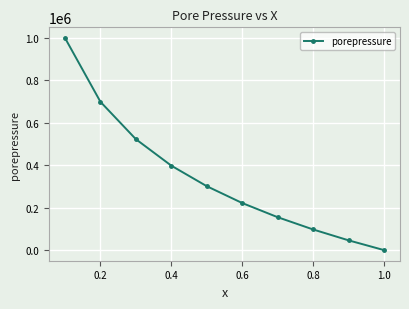

What is the difference between the maximum and minimum values?

1000000.0